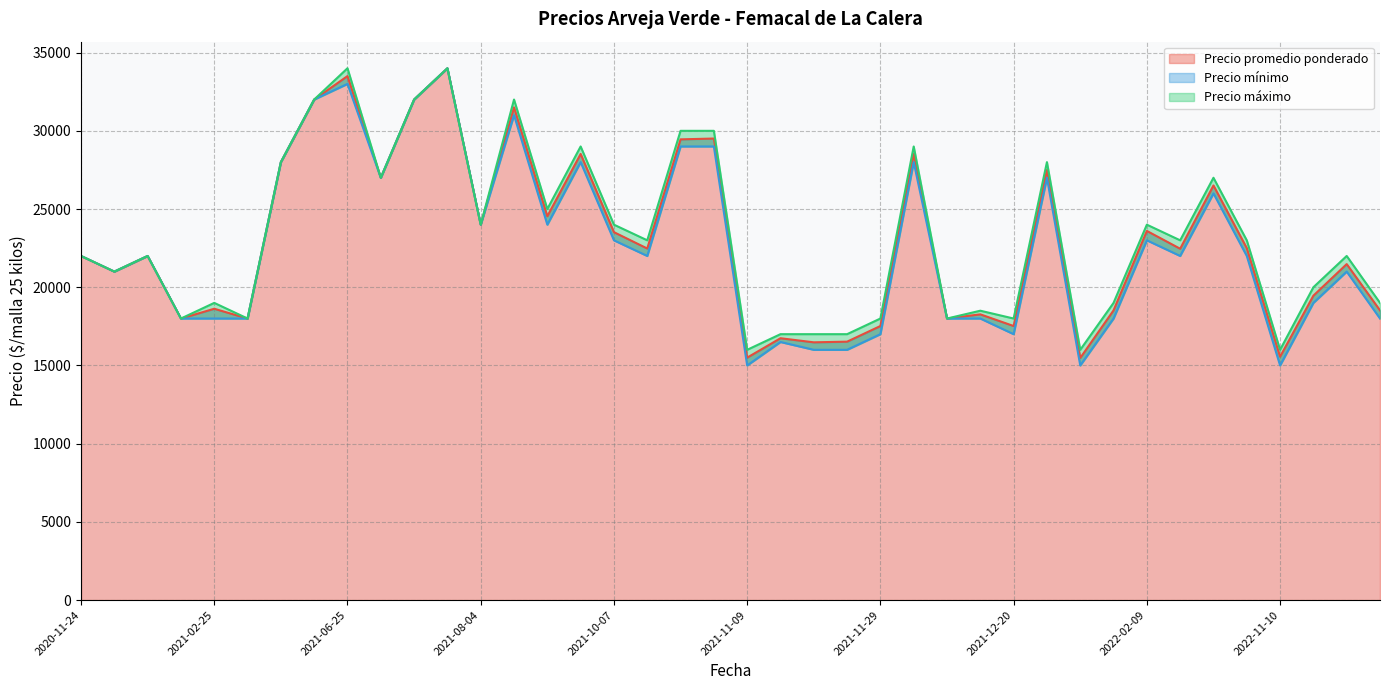

True or false: Precio minimo has more than 2 interior local peaks.

True